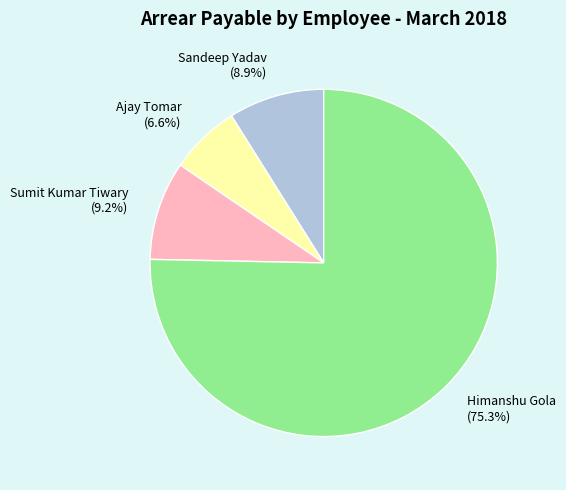

Count the number of slices in the pie.

4